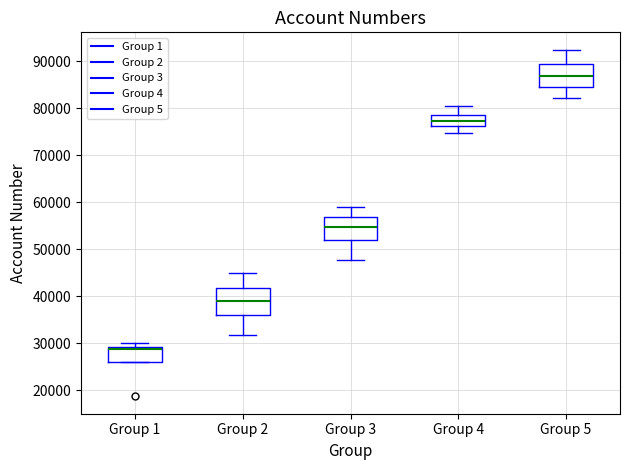

Where is the upper edge of the box for Group 1 on the y-axis? The values are not printed on the chart, so give them approximately, as read against the axis.

29000